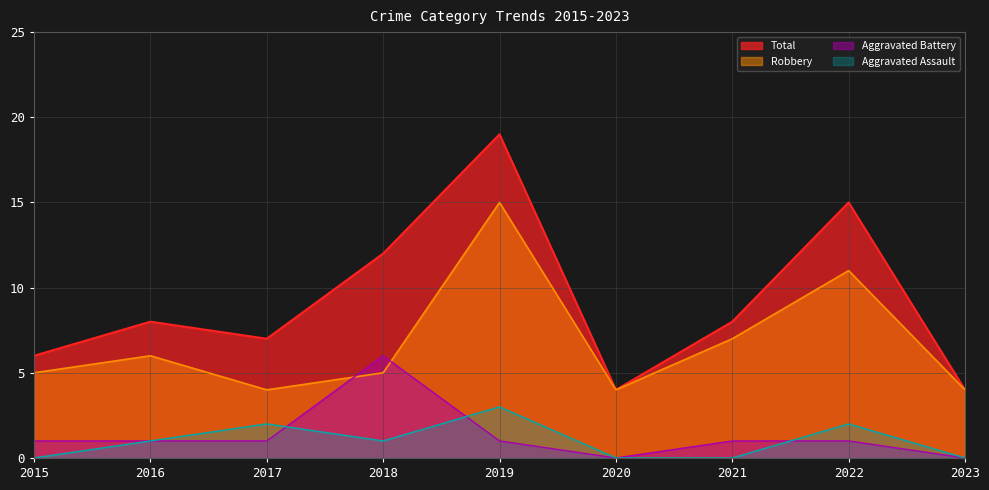

How many series are shown in this chart?

4